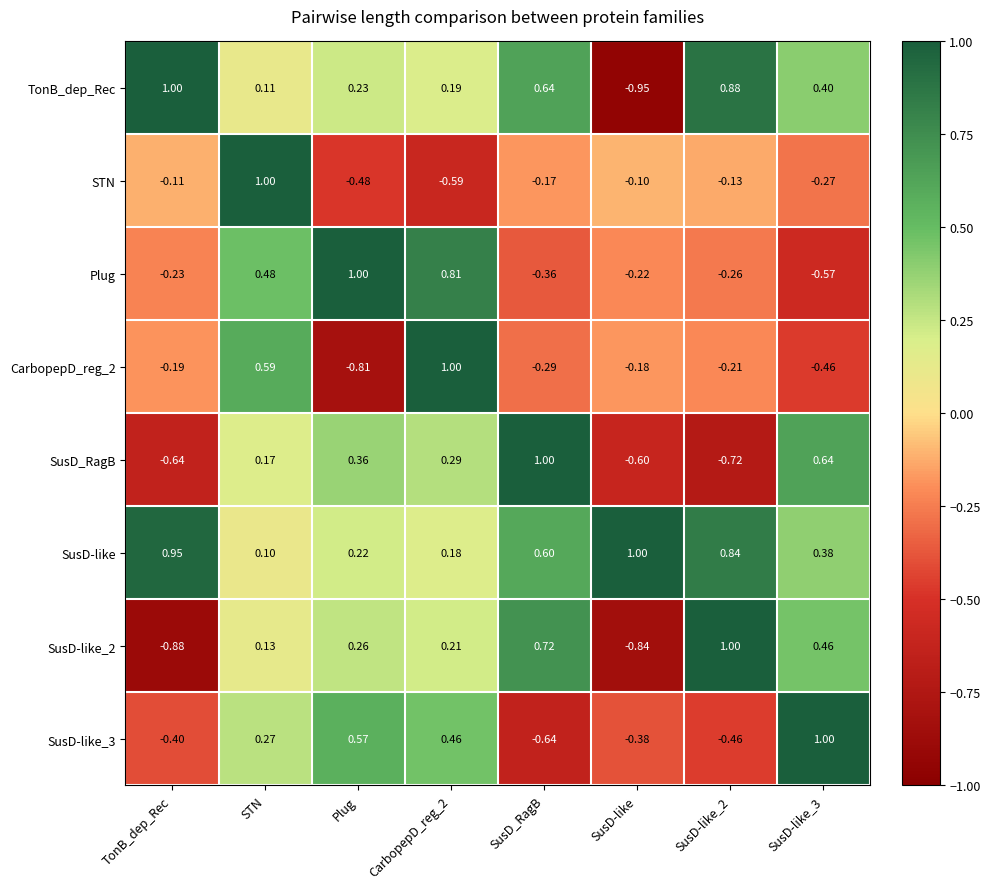

Is the value of SusD-like_2 at SusD_RagB greater than the value of Plug at SusD-like?

Yes